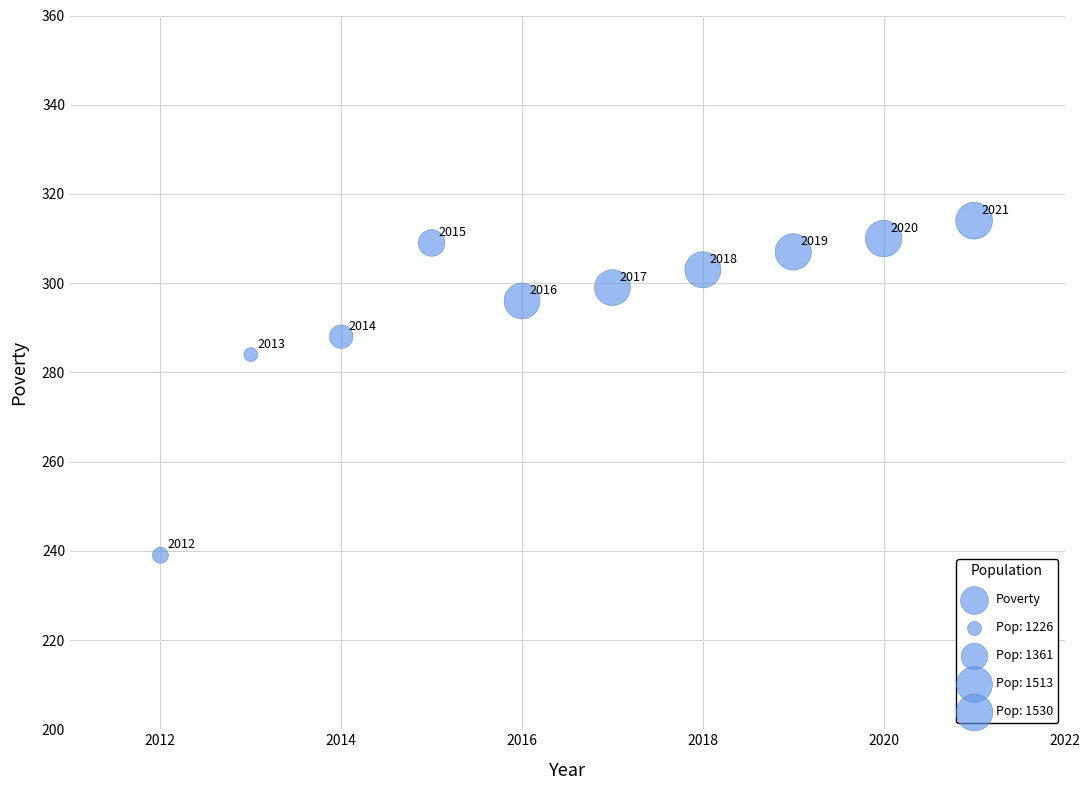

What is the average Y value?

295